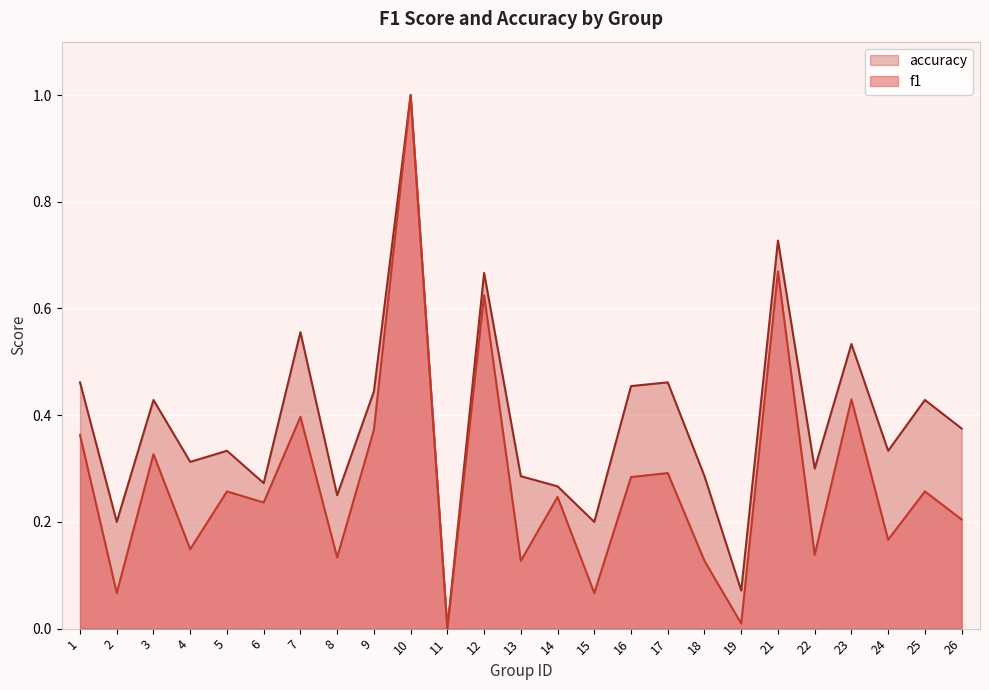

What is the sum of the f1 values at 25 and 3?

0.6